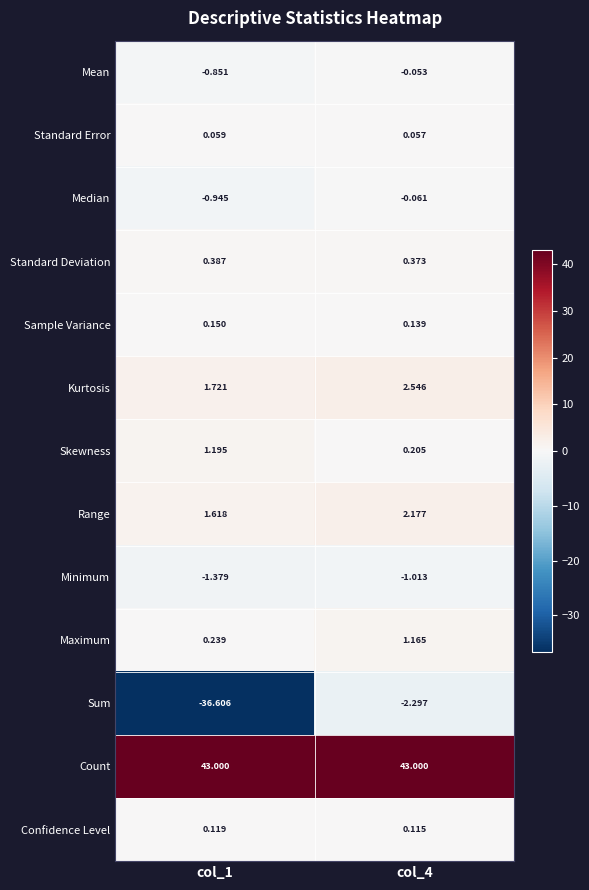

Which series has the largest total across all categories?

Count